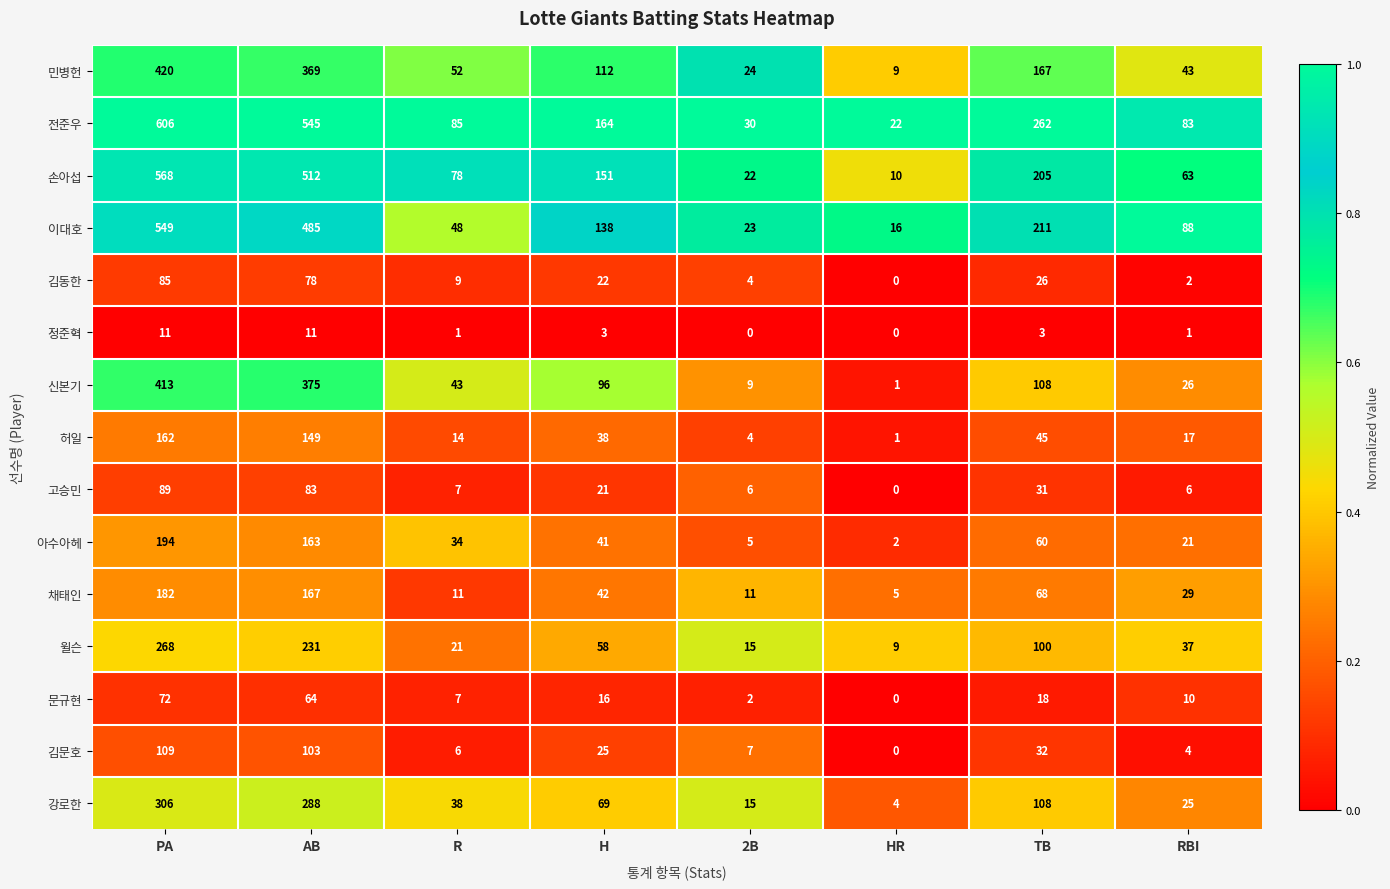

What is the greatest value displayed?

606